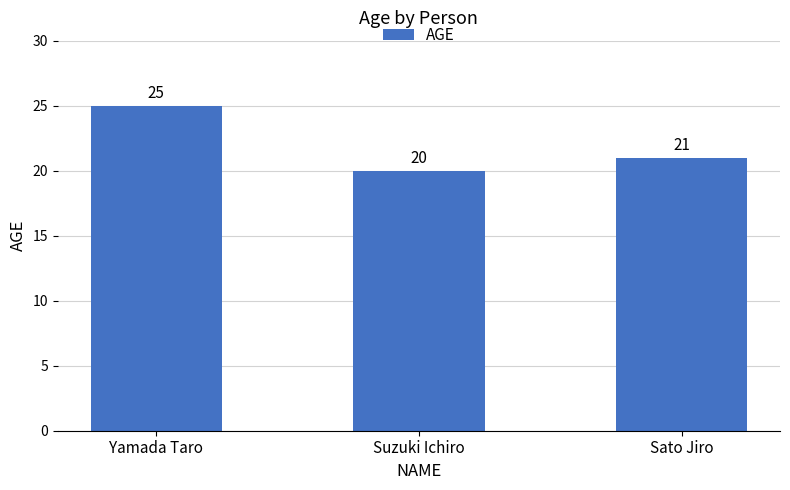

What is the smallest value displayed?

20